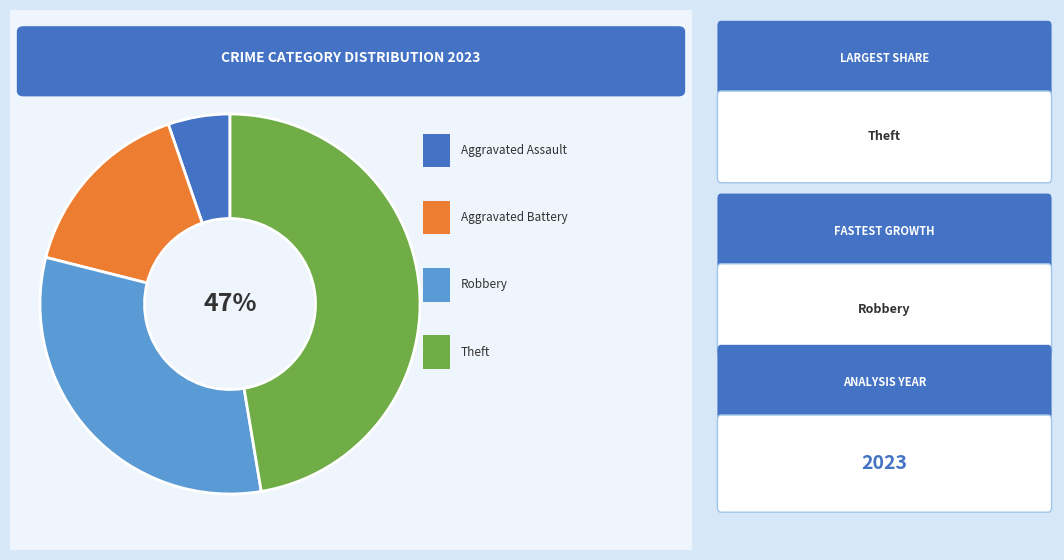

Does any single category account for the majority?

No